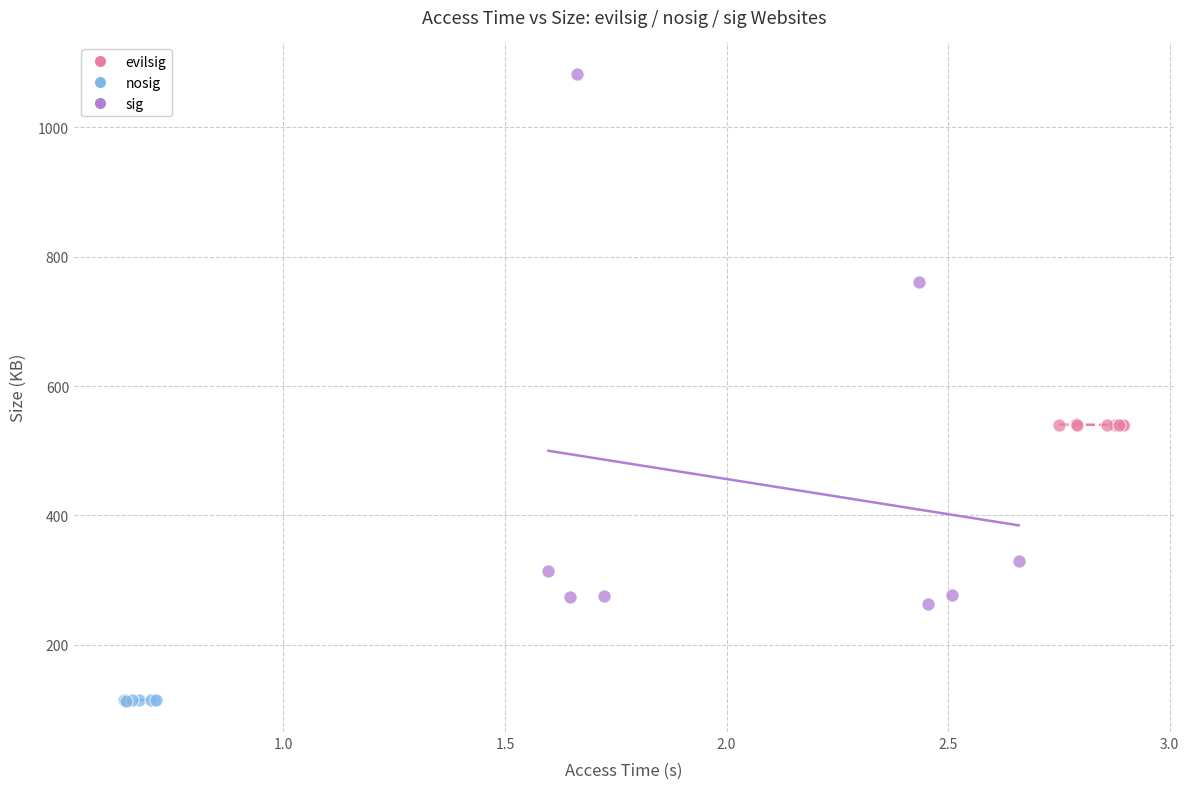

Which series reaches the maximum Y coordinate?

sig